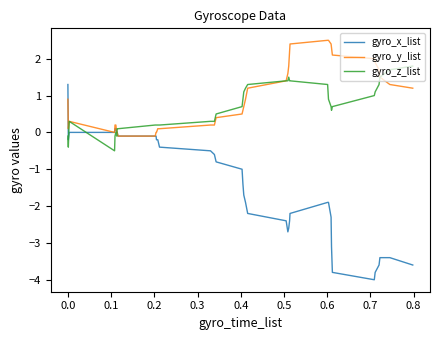

What is the maximum value for gyro_x_list?

1.3